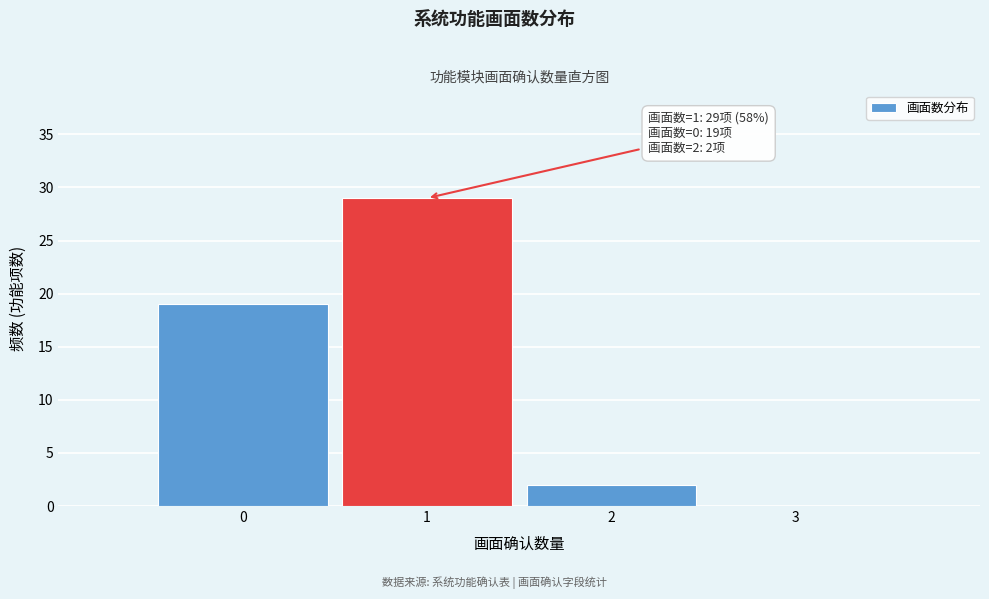

Which range on the x-axis has the tallest bar?

0.5 to 1.5